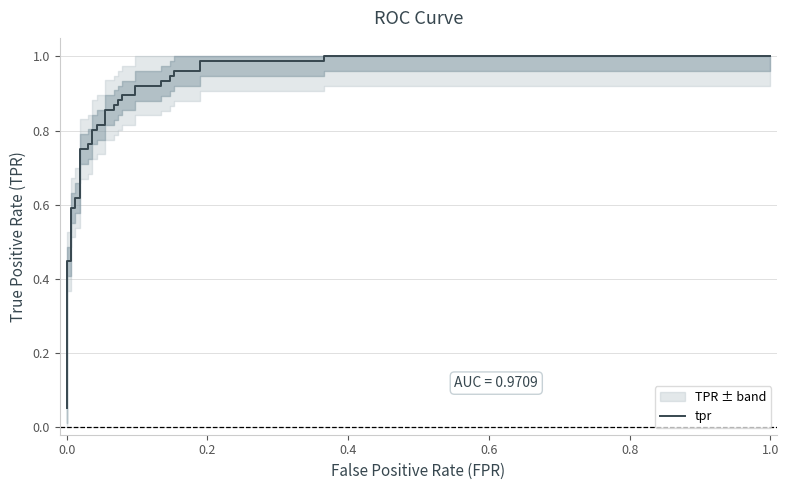

True or false: there are more than 2 points higher than both neighbors.

False